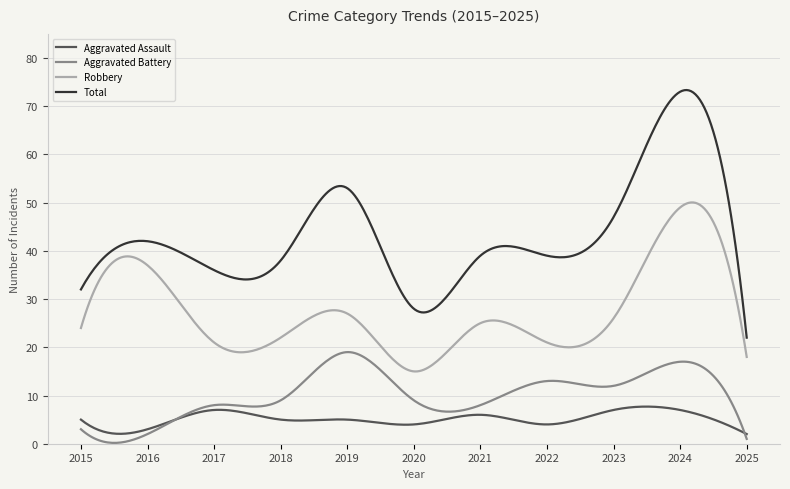

True or false: Aggravated Assault has more than 1 points higher than both neighbors.

True